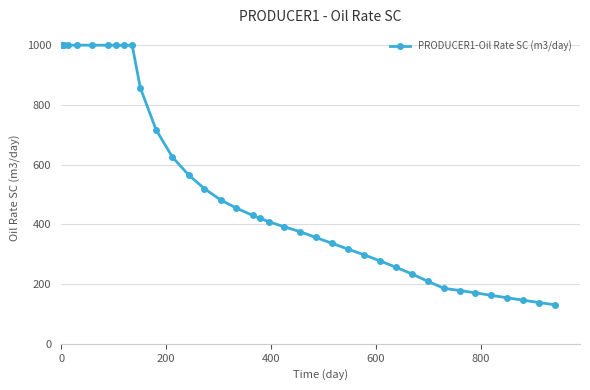

What is the average value?

520.9